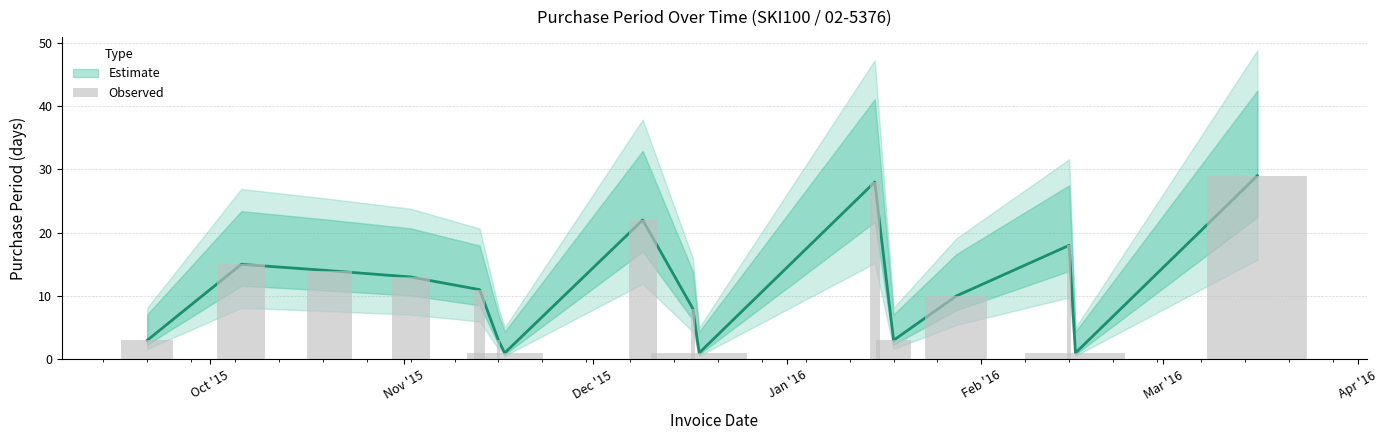

Does the chart contain stacked bars?

No